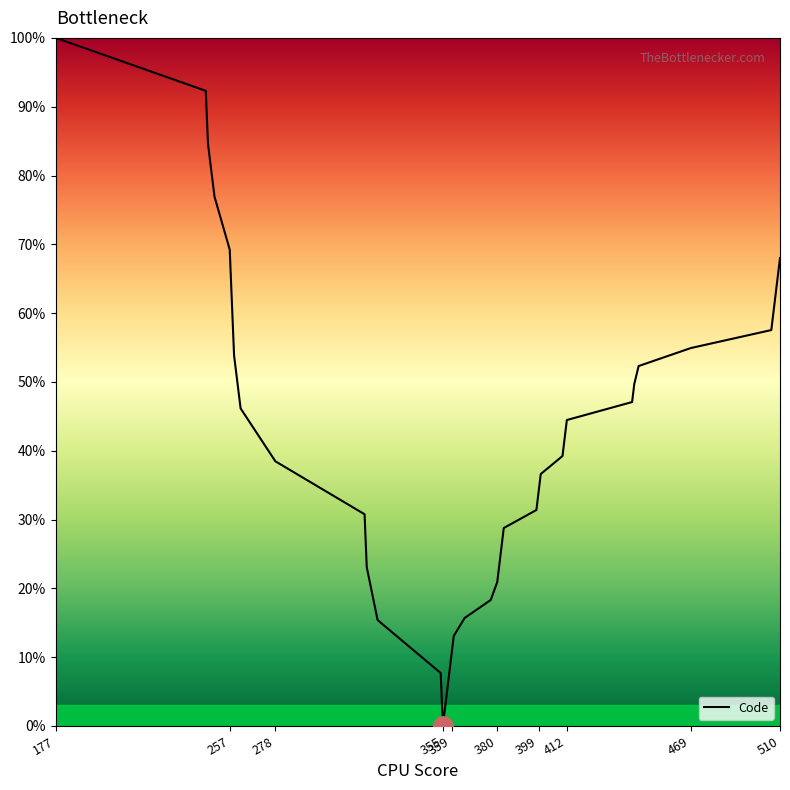

What is the difference between the maximum and minimum values?

100.0